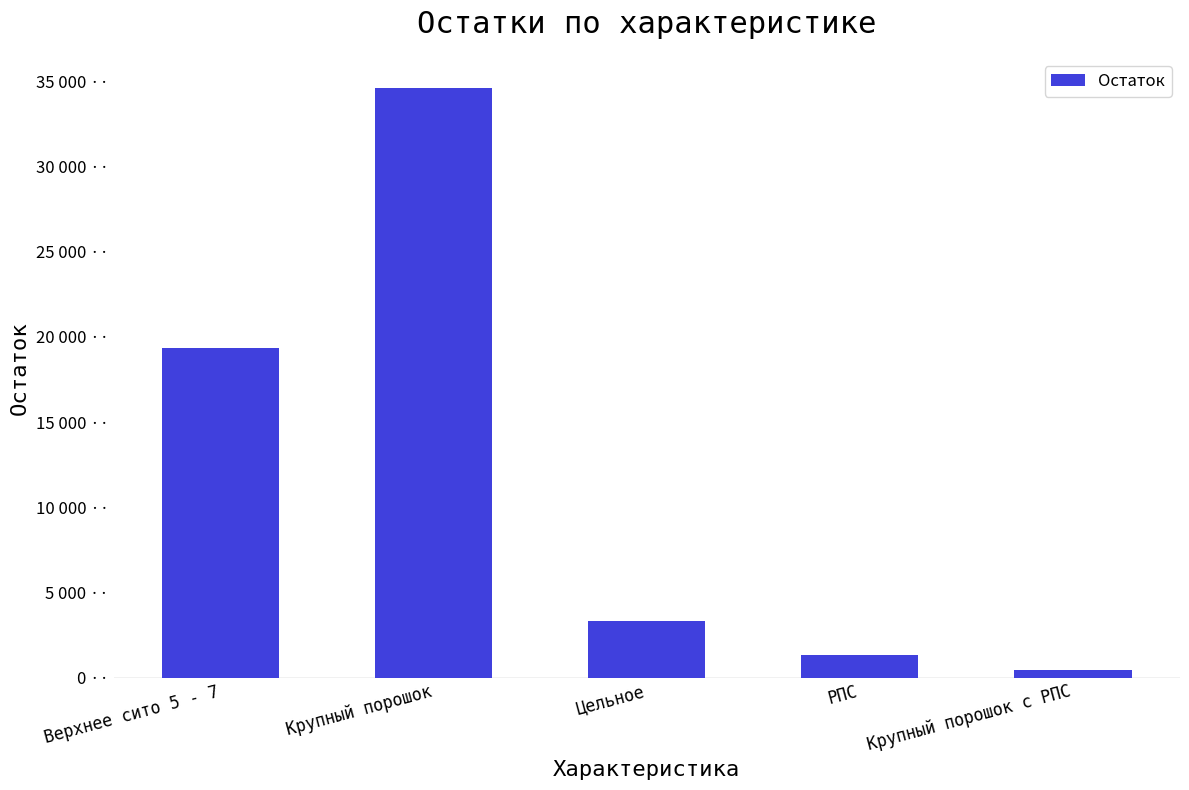

What is the sum of the values at Крупный порошок с РПС and Верхнее сито 5 - 7?

19849.7